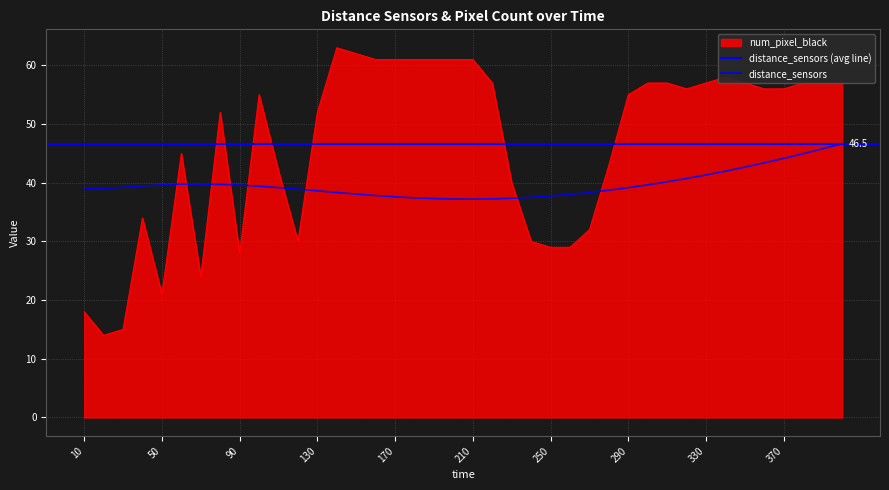

Reading left to right, what are all the values shown in this chart?

distance_sensors: 39.0	39.0	39.2	39.5	39.7	39.8	39.8	39.7	39.6	39.4	39.2	38.9	38.6	38.4	38.1	37.8	37.6	37.4	37.3	37.2	37.2	37.3	37.4	37.5	37.7	38.0	38.4	38.7	39.2	39.6	40.2	40.7	41.3	42.0	42.7	43.4	44.2	45.0	45.8	46.7
num_pixel_black: 18.0	14.0	15.0	34.0	21.0	45.0	24.0	52.0	28.0	55.0	42.0	30.0	52.0	63.0	62.0	61.0	61.0	61.0	61.0	61.0	61.0	57.0	40.0	30.0	29.0	29.0	32.0	43.0	55.0	57.0	57.0	56.0	57.0	58.0	57.0	56.0	56.0	57.0	57.0	57.0